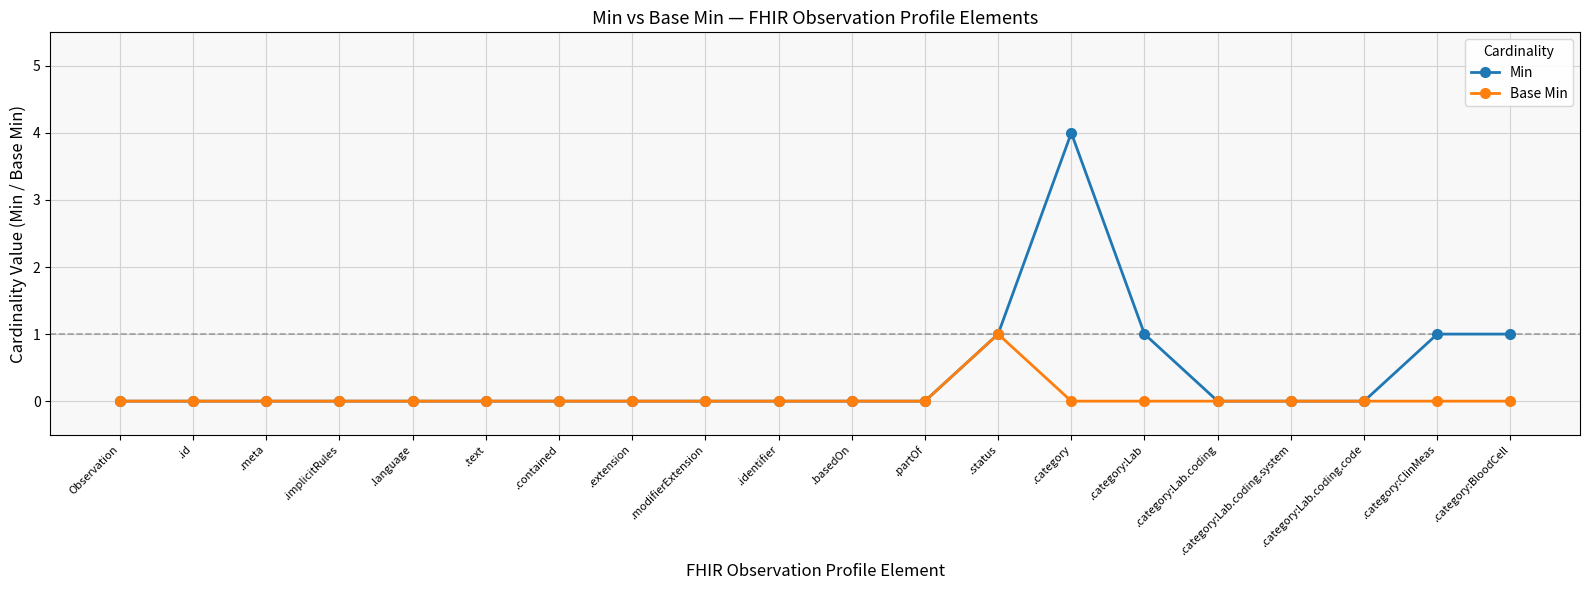

List the series in order of their peak value, lowest first.

Base Min, Min